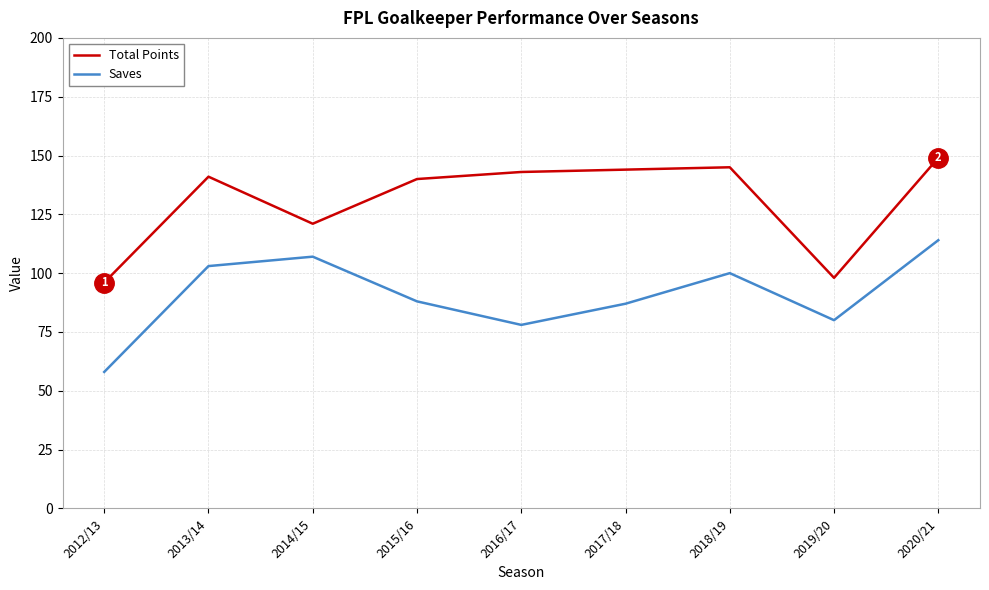

What is the highest value of the Total Points series?

149